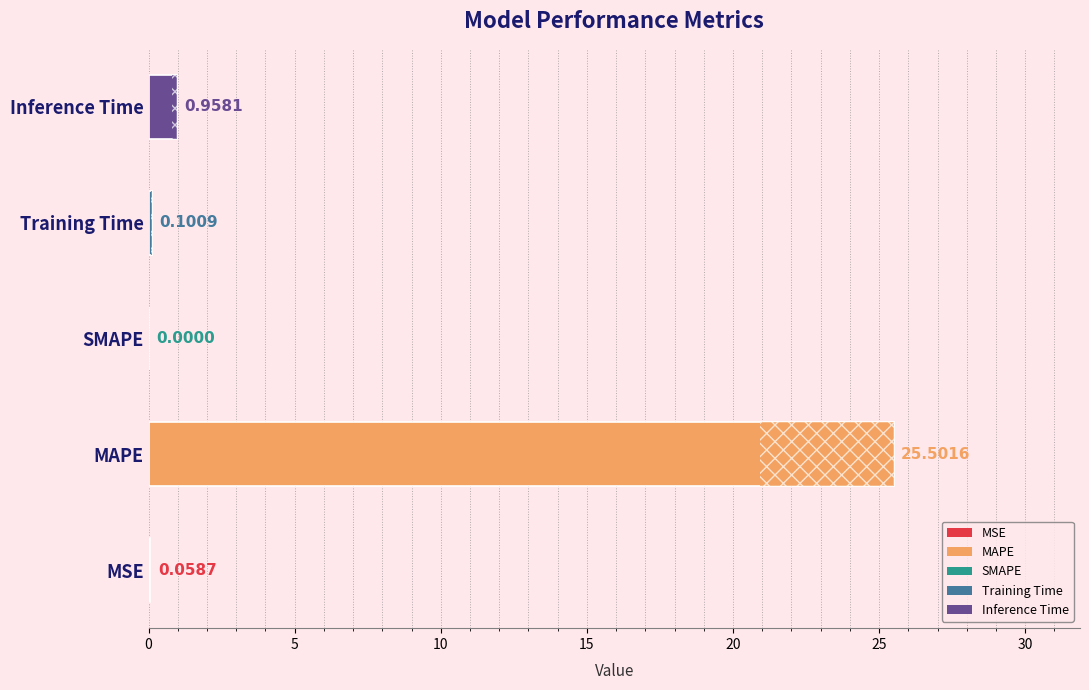

Which has a higher value, MSE or Training Time?

Training Time